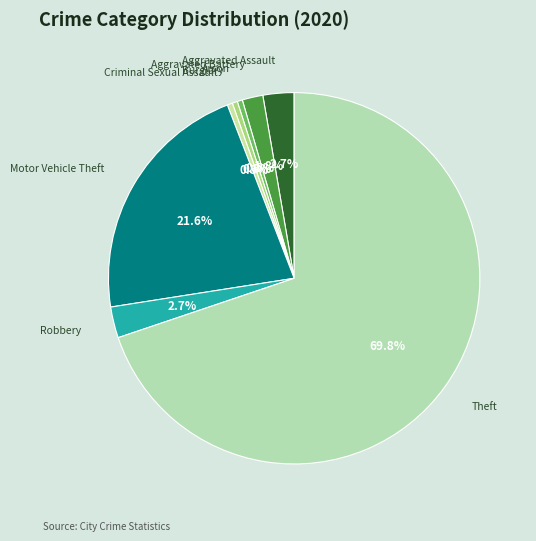

Which has a higher value, Theft or Criminal Sexual Assault?

Theft